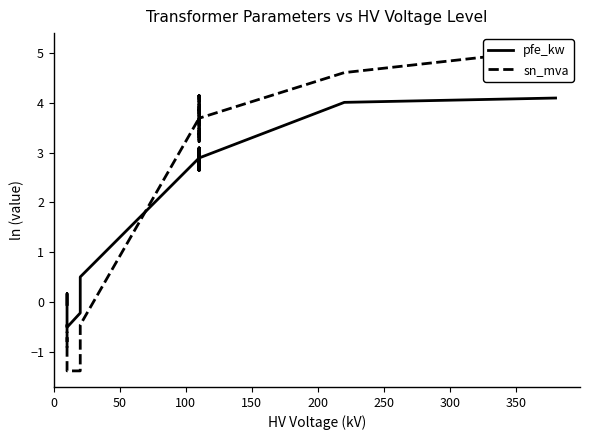

True or false: sn_mva and pfe_kw cross at least once.

True